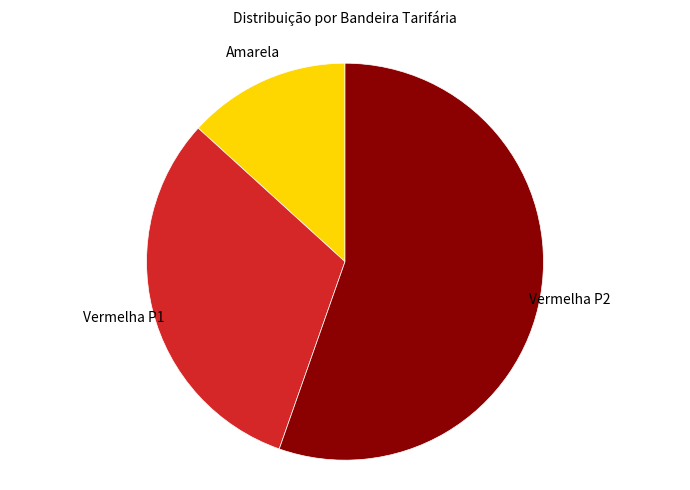

Approximately how many times larger is the value at Vermelha P2 compared to Vermelha P1?

1.8